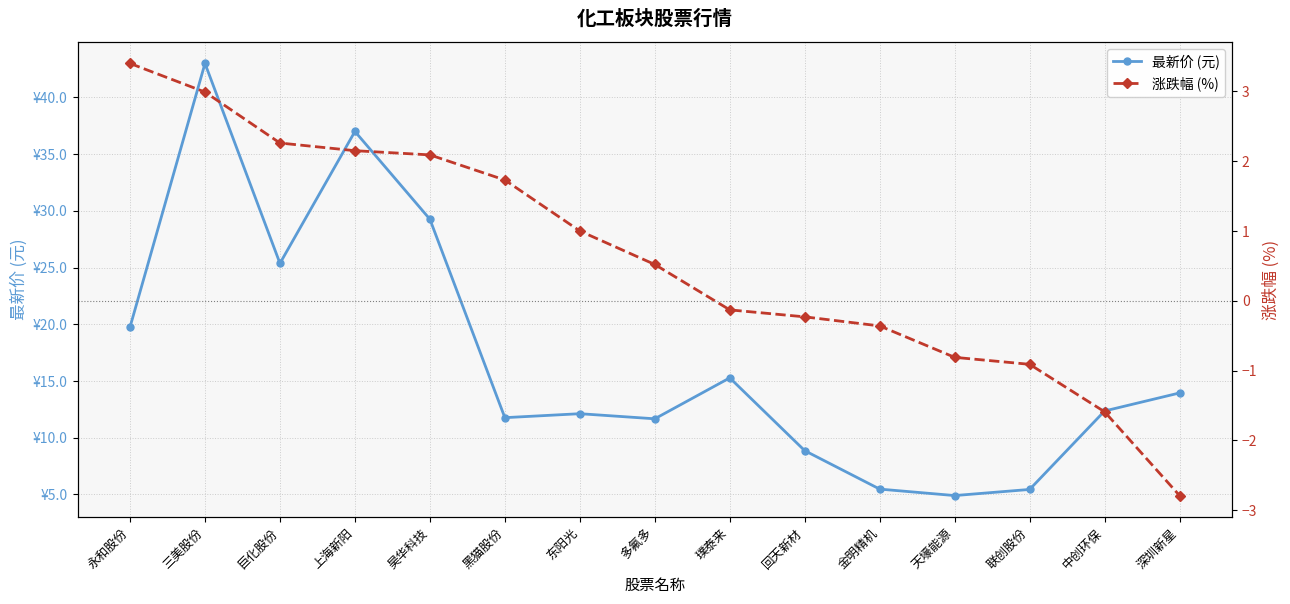

Between 联创股份 and 深圳新星, which series saw the biggest shift?

最新价 (元)